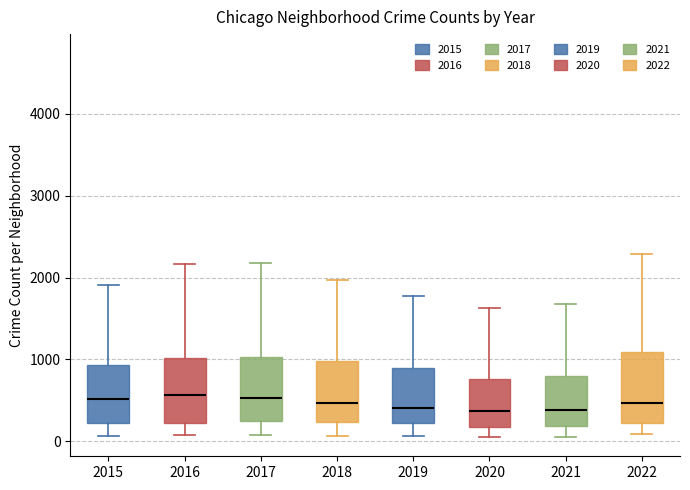

Where does the lower whisker of the box at x = 2015 end on the y-axis? The values are not printed on the chart, so give them approximately, as read against the axis.

100